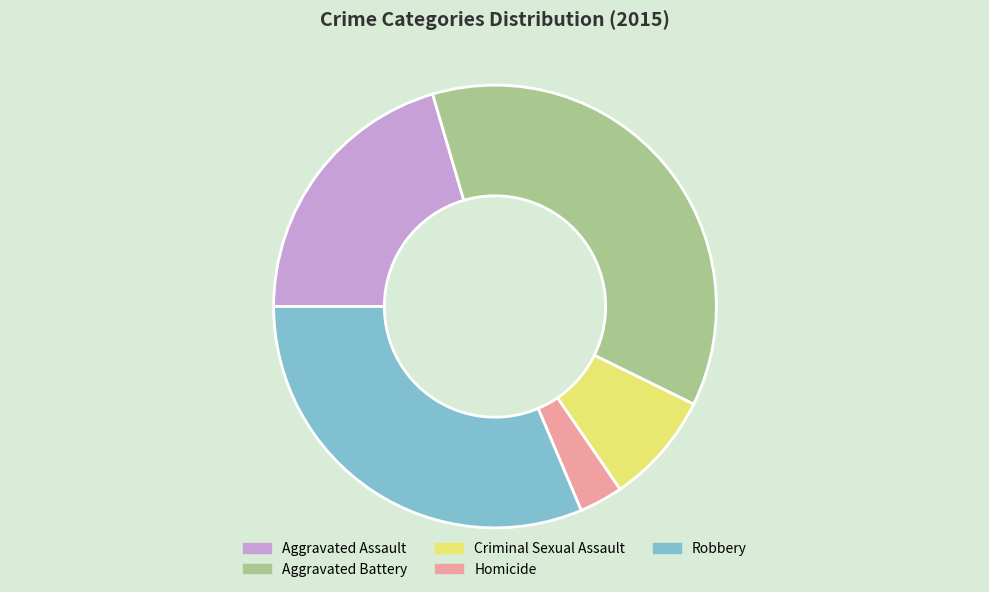

Is there a majority slice in this chart?

No